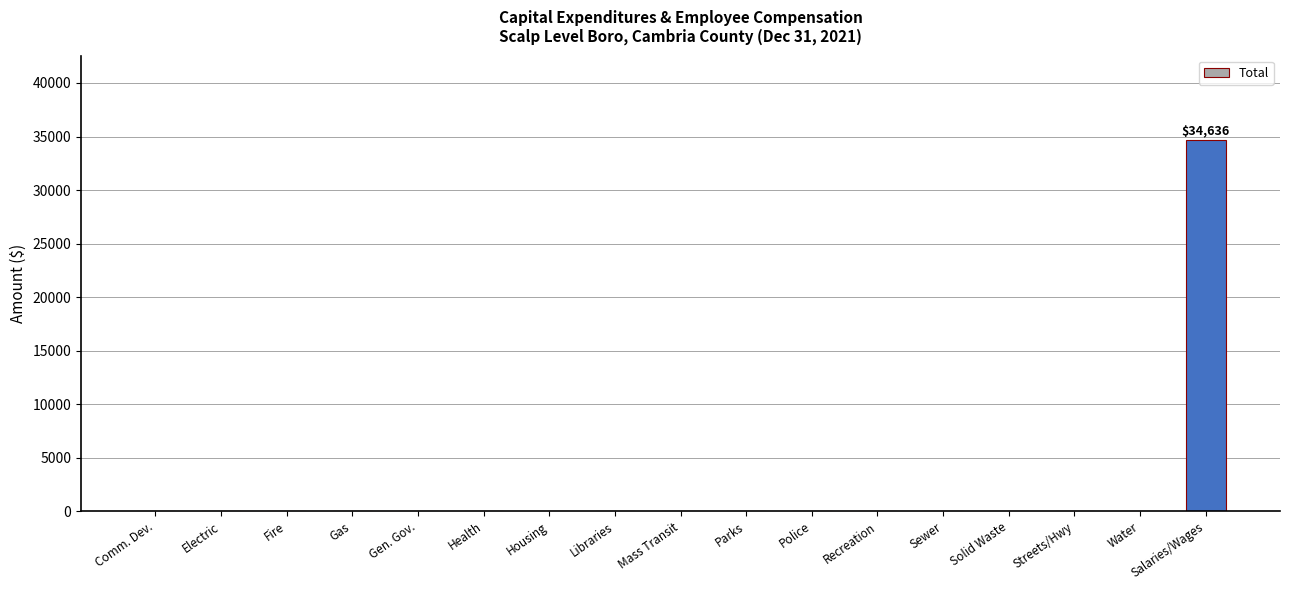

The value at Sewer is 12876. True or false?

False